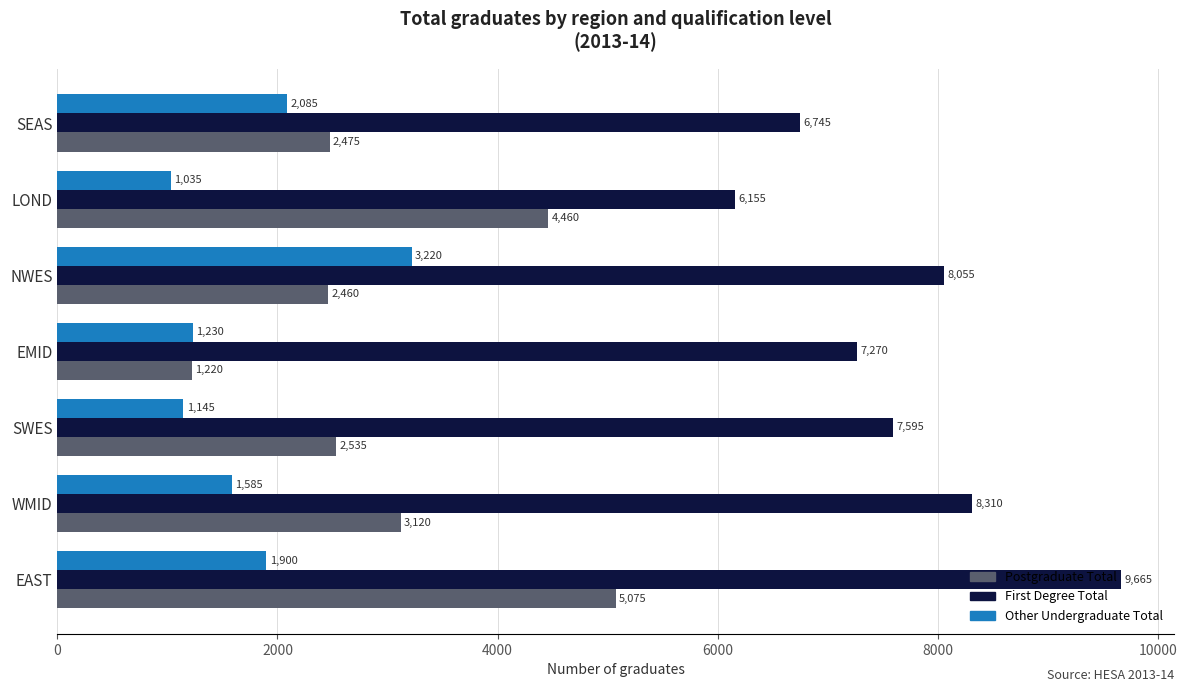

The value of Other Undergraduate Total at NWES is 3220. True or false?

True